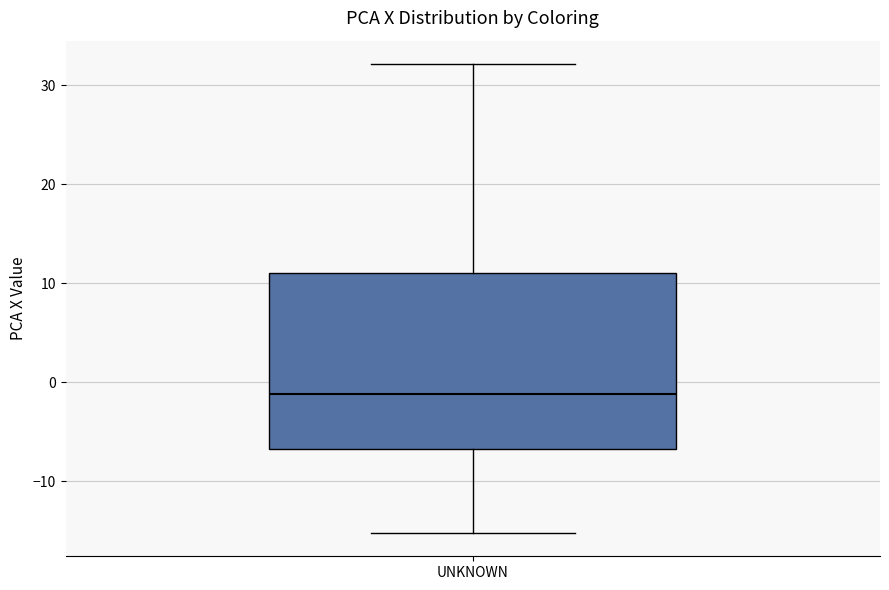

Read this box plot against the y-axis: the position of the median line, the range covered by the box, and the ends of both whiskers. The values are not printed on the chart, so give them approximately, as read against the axis.

median -1, box -7 to 11, whiskers -15 to 32